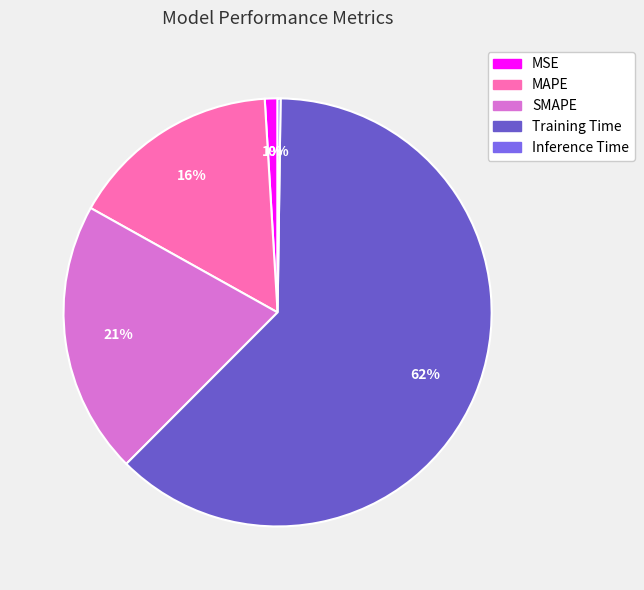

To the nearest percent, what is the difference between the largest and smallest slice percentages?

62%